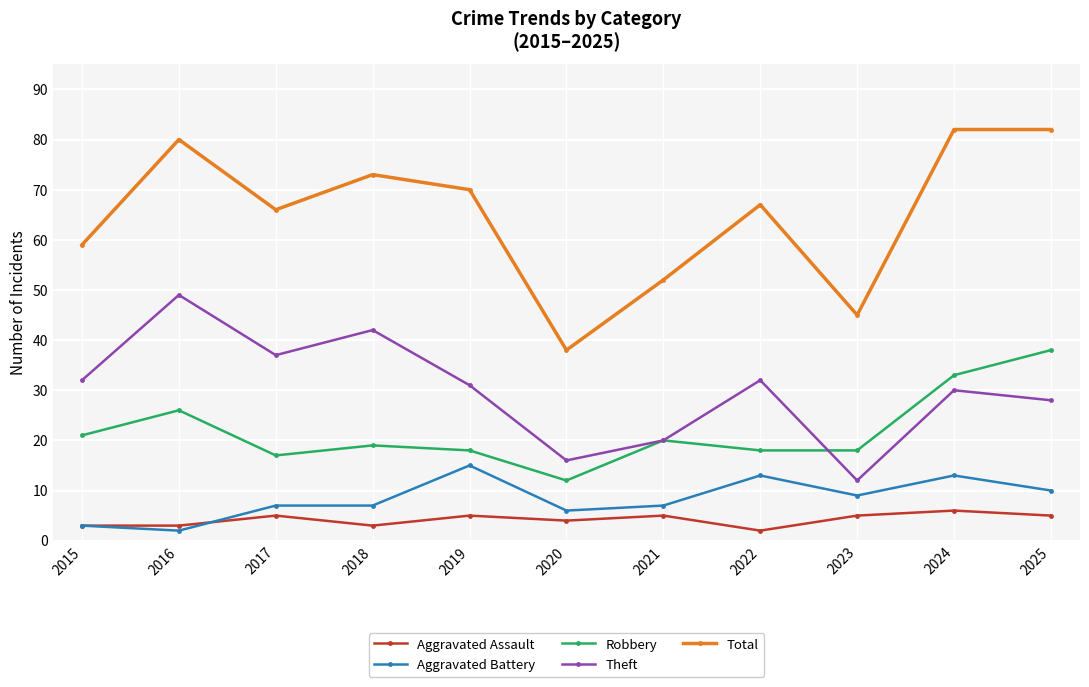

Does the chart have visible grid lines?

Yes